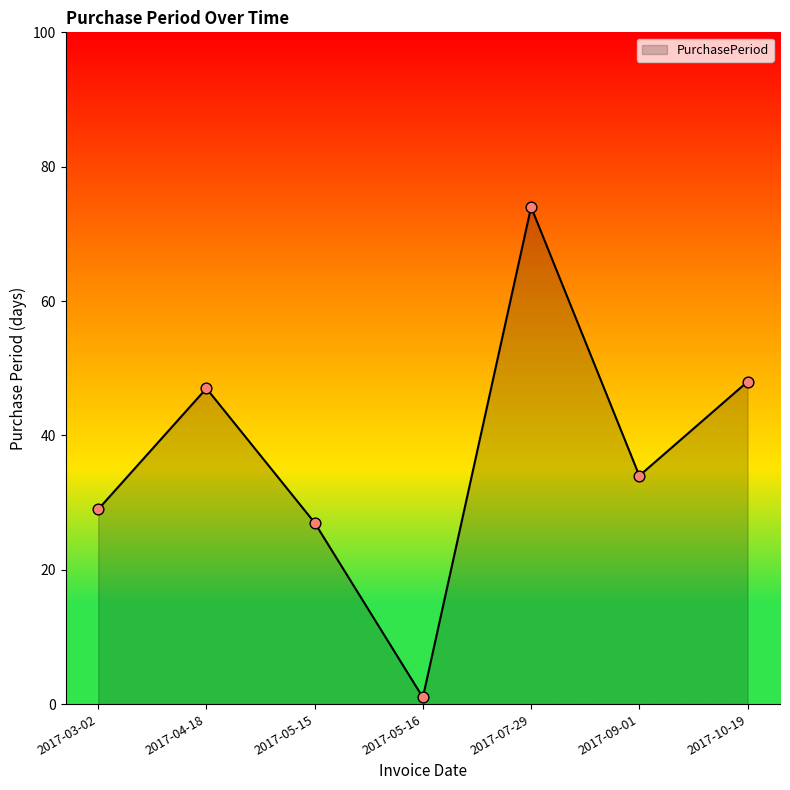

Between 2017-03-02 and 2017-09-01, which is larger?

2017-09-01